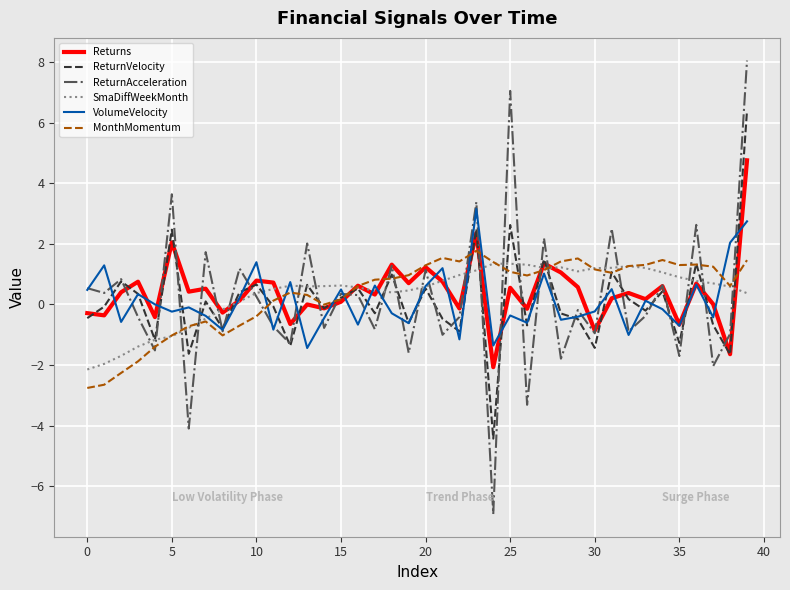

Which series has the widest spread of values?

ReturnAcceleration